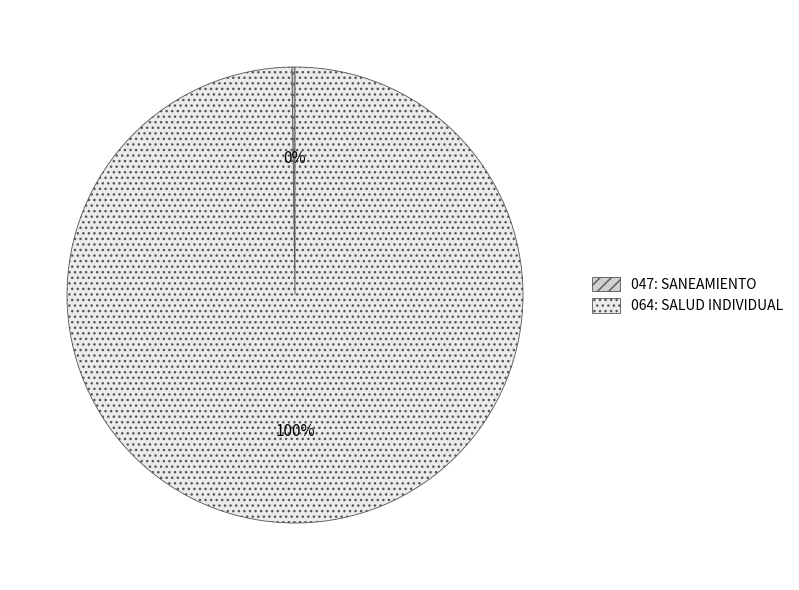

To the nearest percent, what is the difference between the largest and smallest slice percentages?

100%